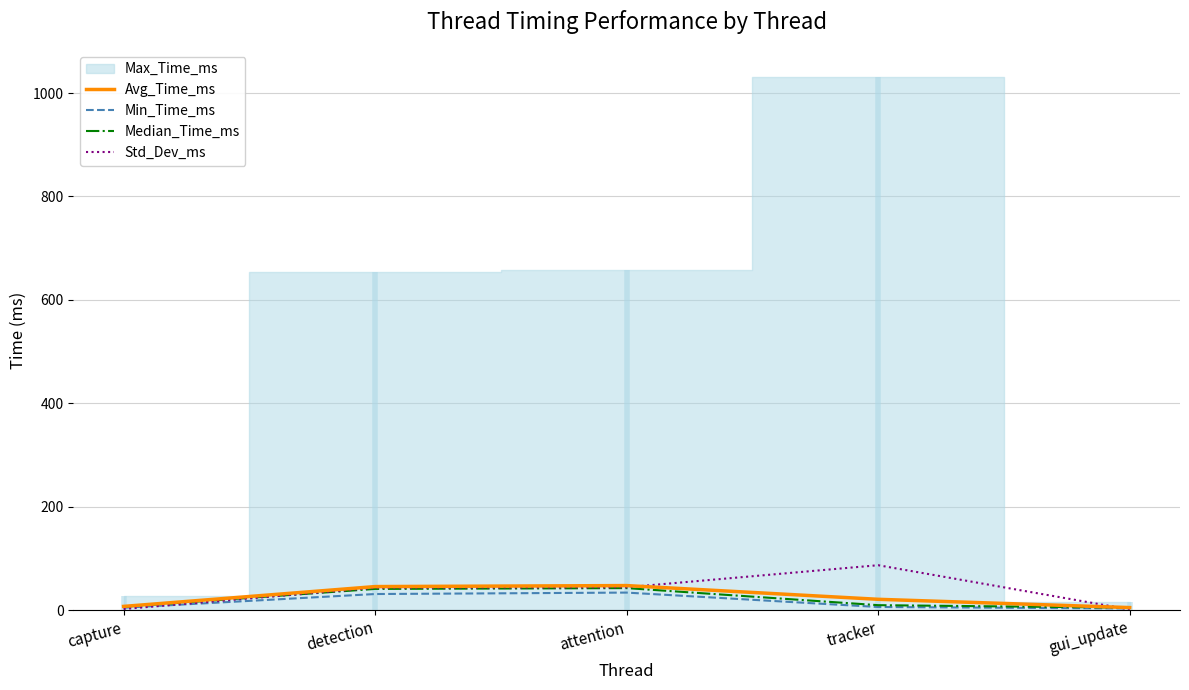

What is the label of the 3rd point from the right?

attention